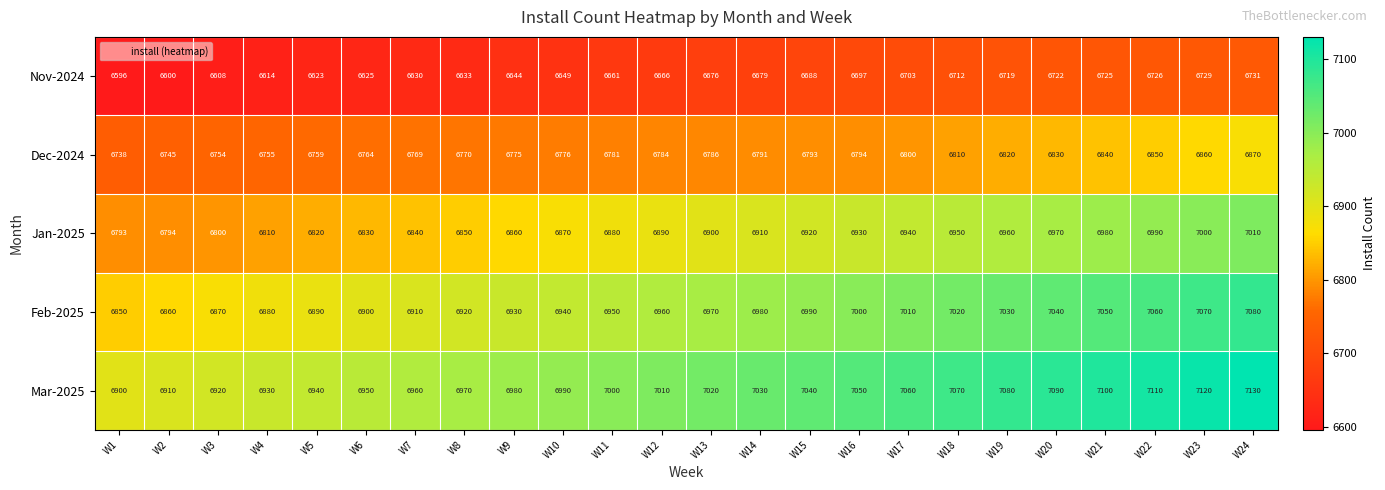

What is the sum of the Nov-2024 values at W2 and W9?

13244